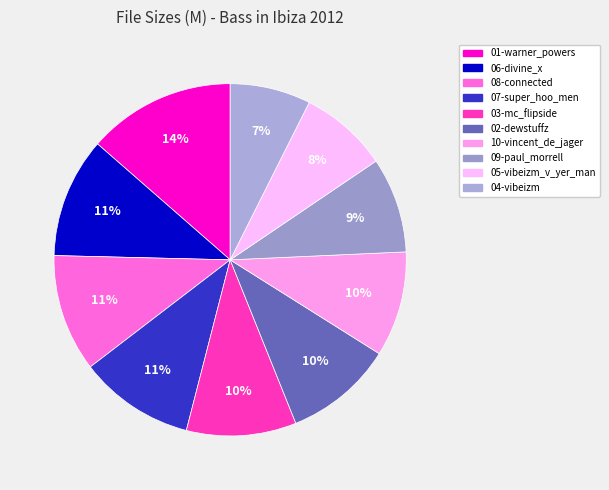

To the nearest percent, what is the combined percentage of 06-divine_x and 04-vibeizm?

18%